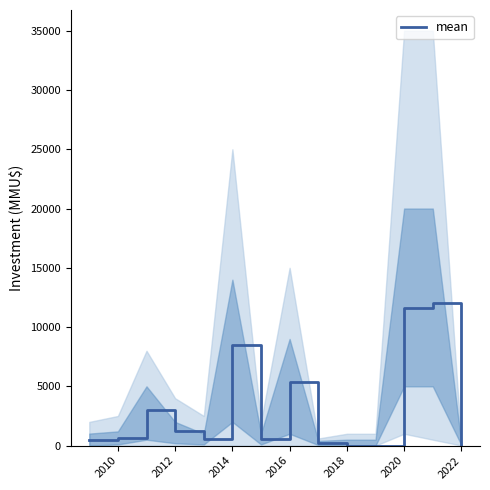

Where is mean nearest to the value 6000?

2016